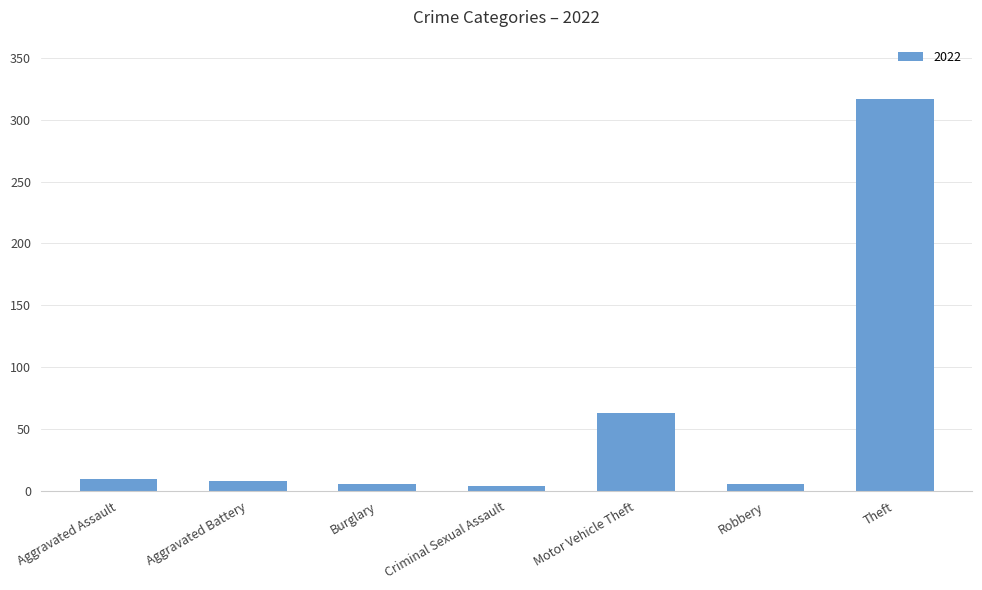

What is the label of the 1st bar from the left?

Aggravated Assault